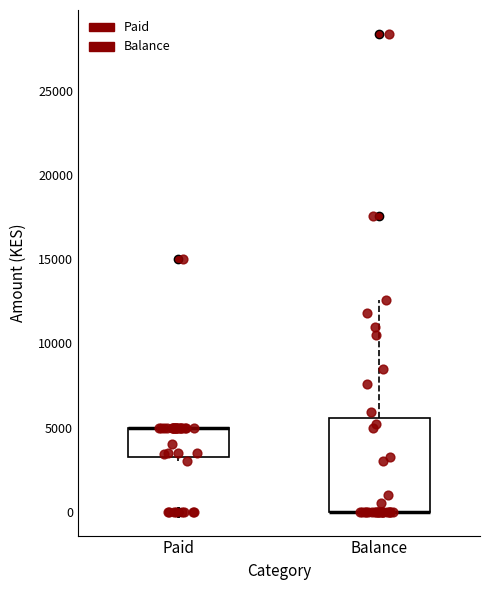

Comparing the boxes themselves (not the whiskers), which one is the tallest?

Balance